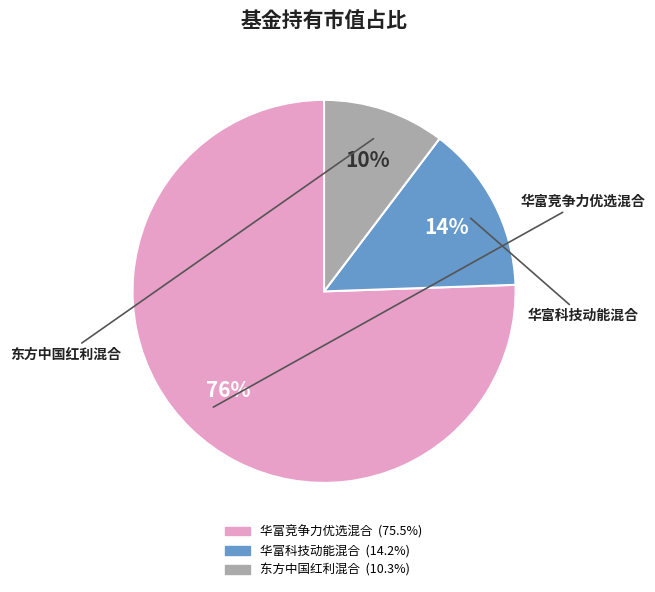

Count the number of slices in the pie.

3